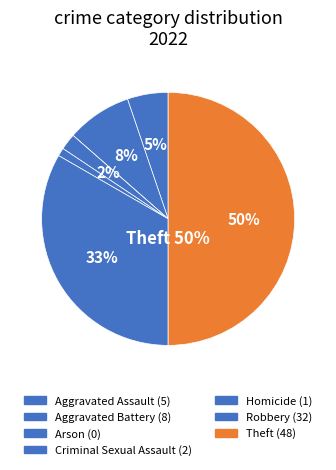

How many slices are in this pie chart?

7